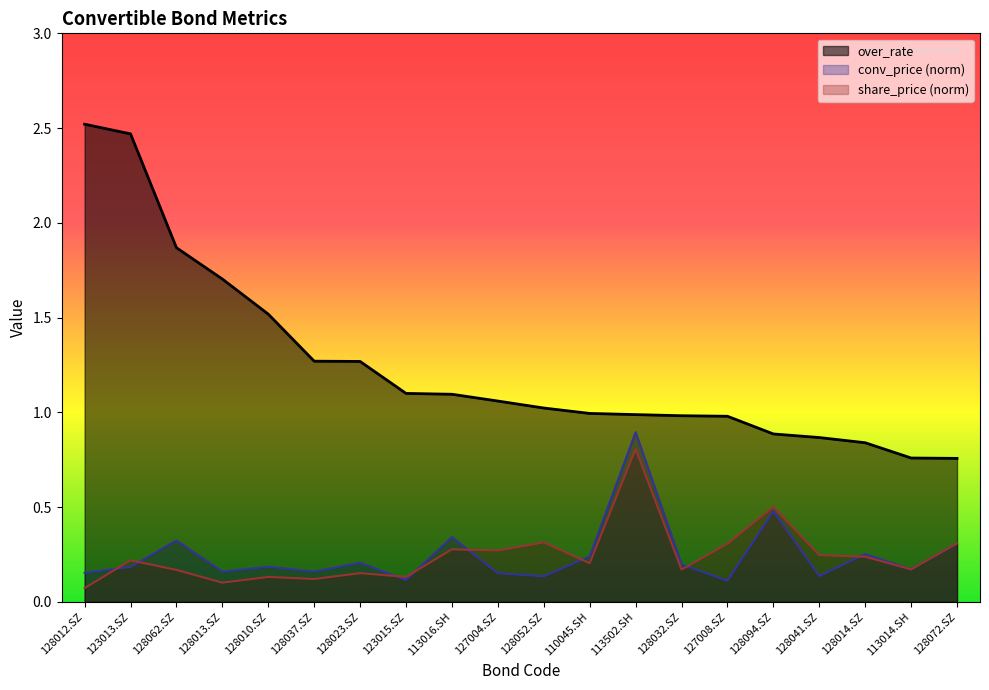

What is the label of the 18th point from the right?

128062.SZ